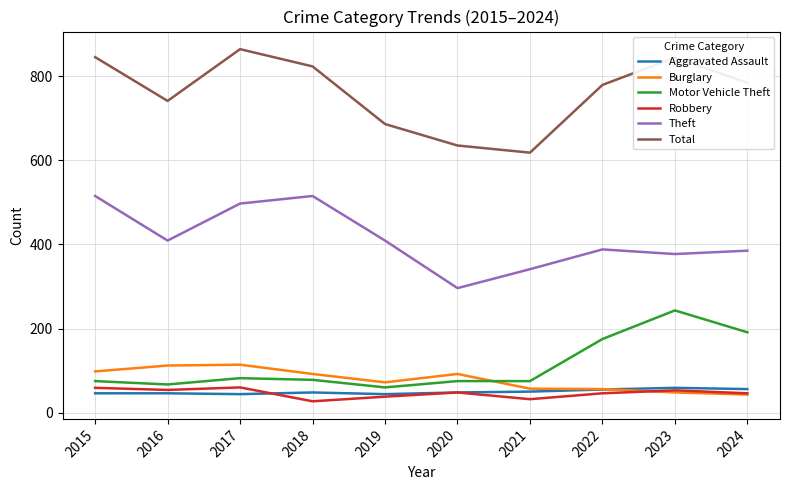

Which category has the lowest value in the Theft series?

2020